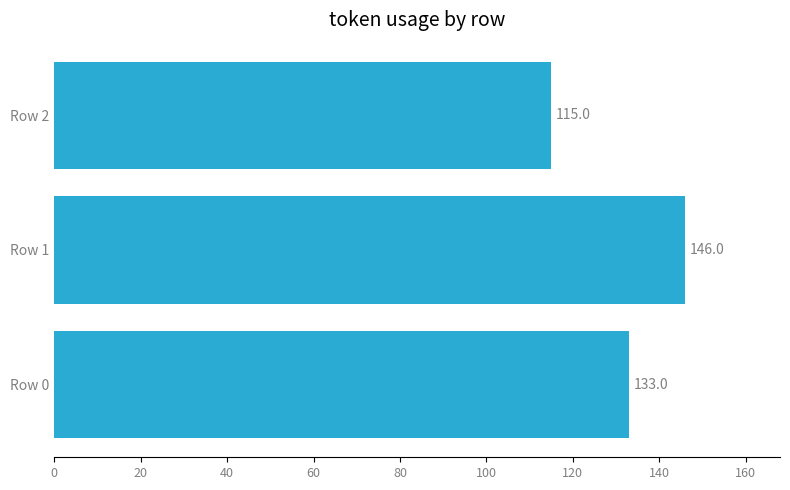

How many bars are there in total?

3